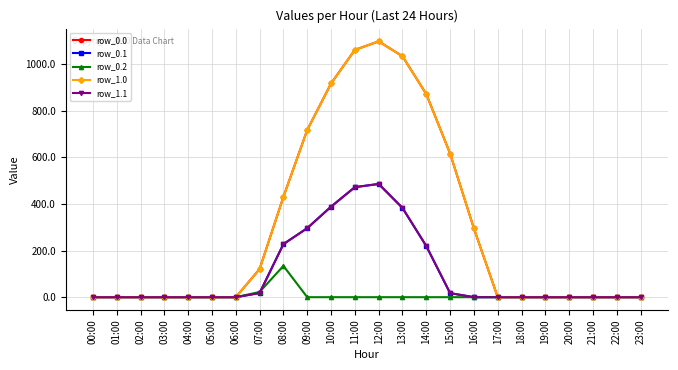

What is the label of the 16th point from the left?

15:00